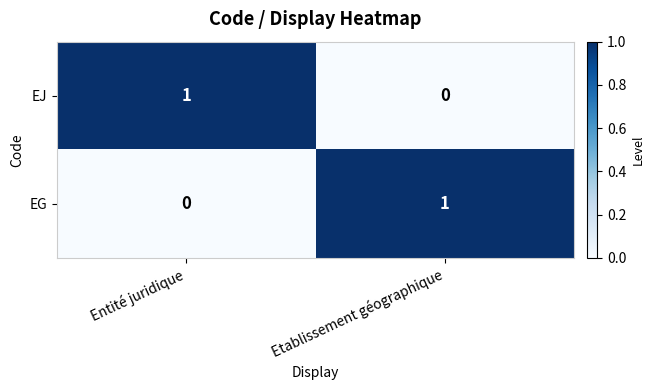

Where is EG nearest to the value 0?

Entité juridique